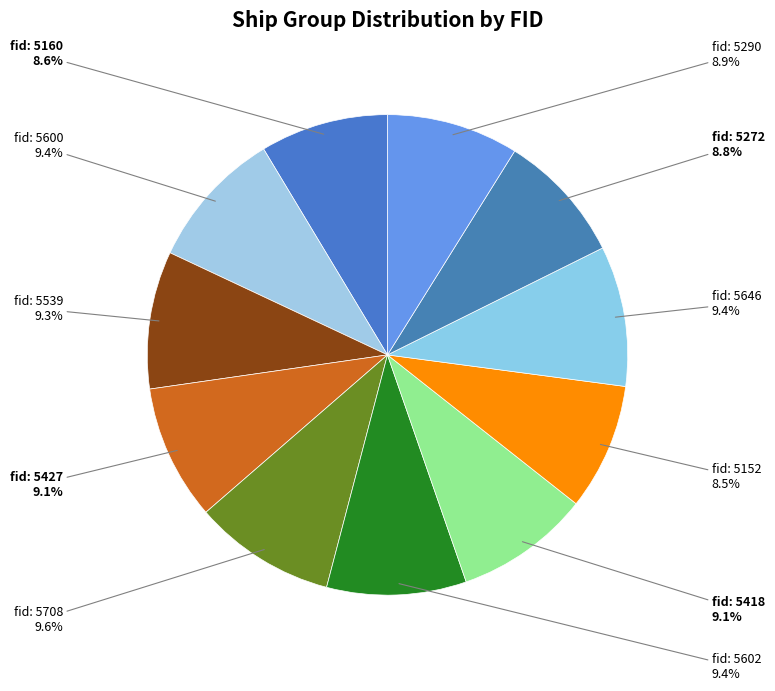

Is there a majority slice in this chart?

No